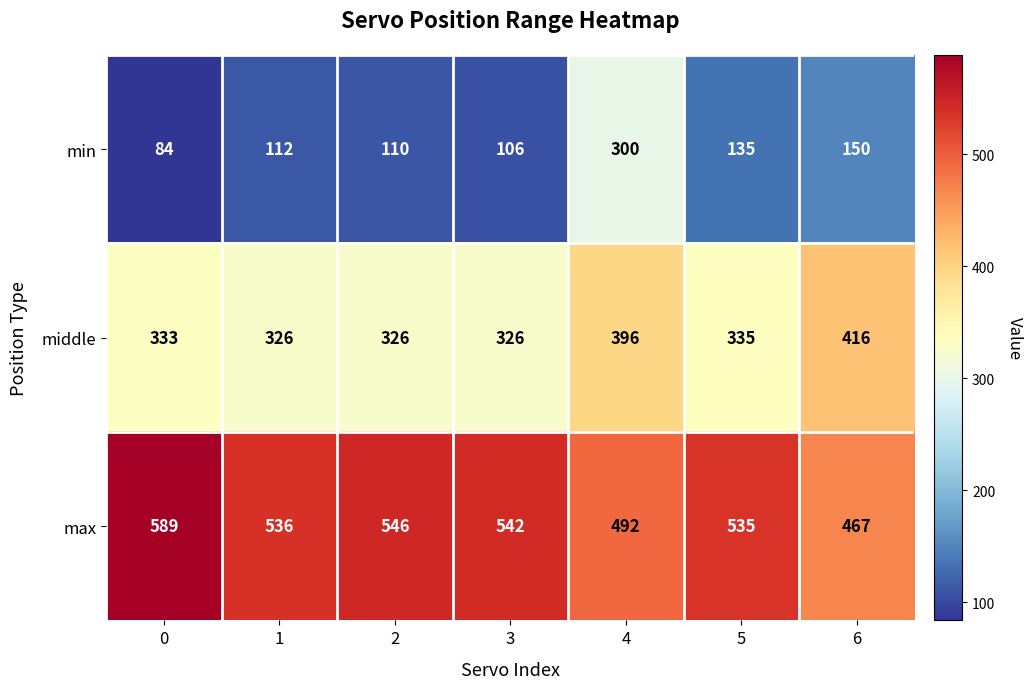

What is the difference between the maximum and minimum values in the max series?

122